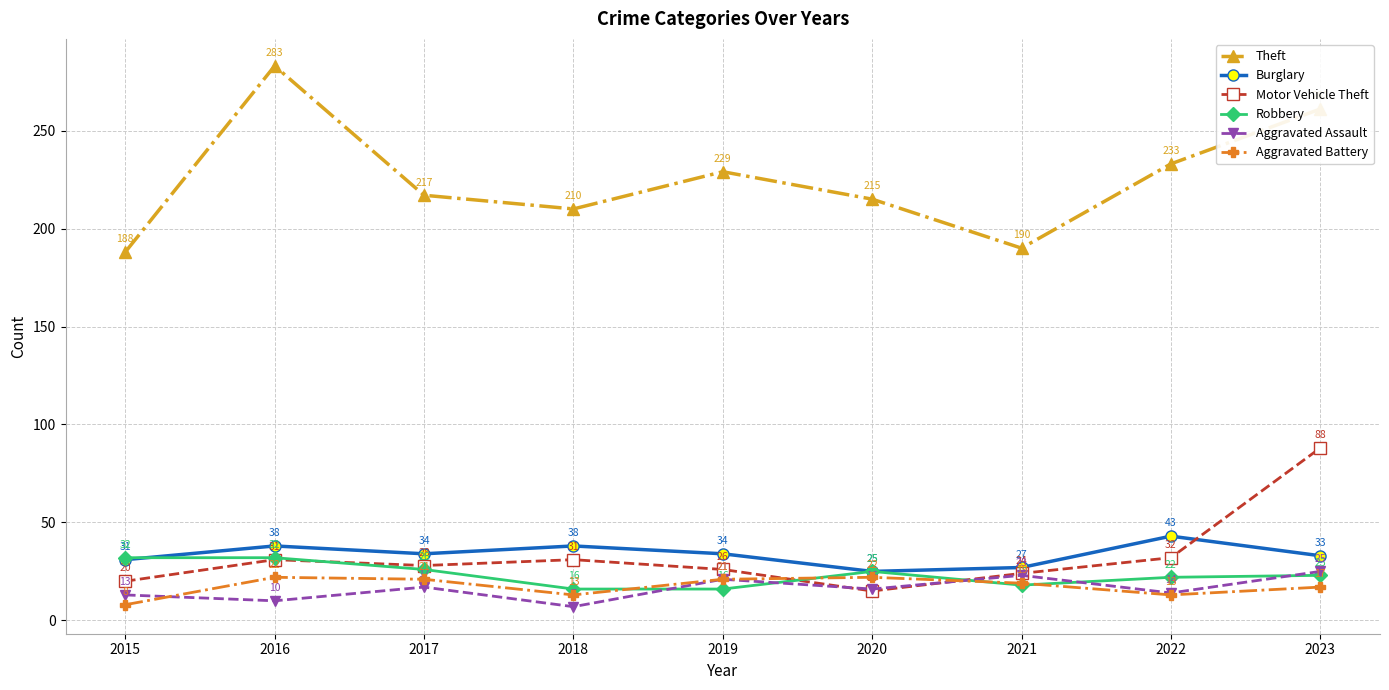

Rank the series by their maximum value, from highest to lowest.

Theft, Motor Vehicle Theft, Burglary, Robbery, Aggravated Assault, Aggravated Battery